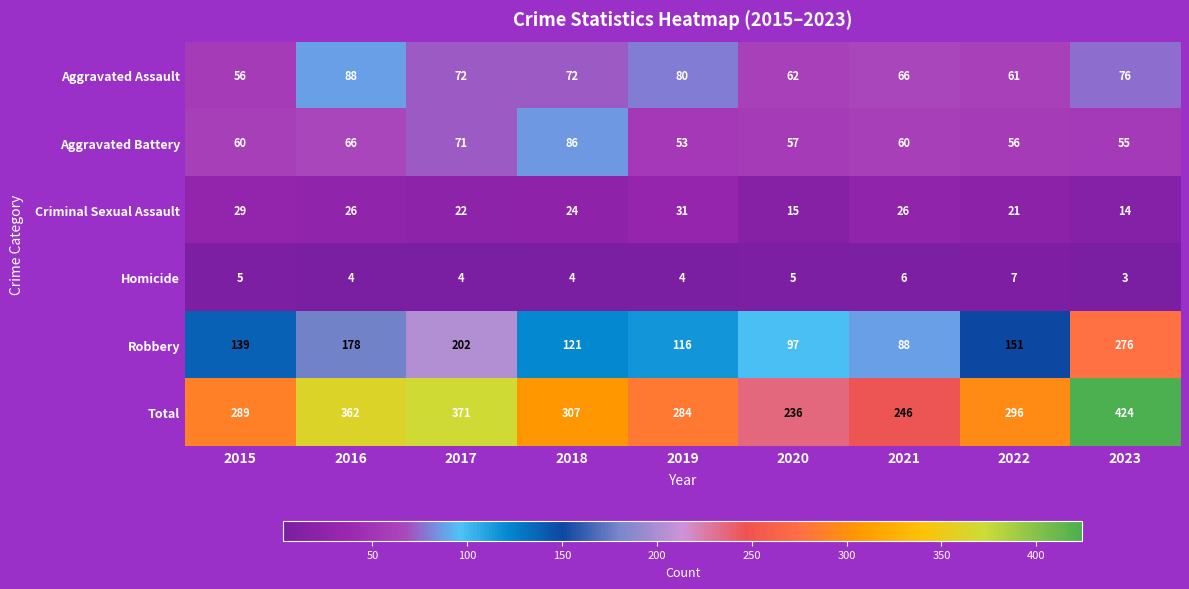

Which label corresponds to the largest value in the chart?

2023